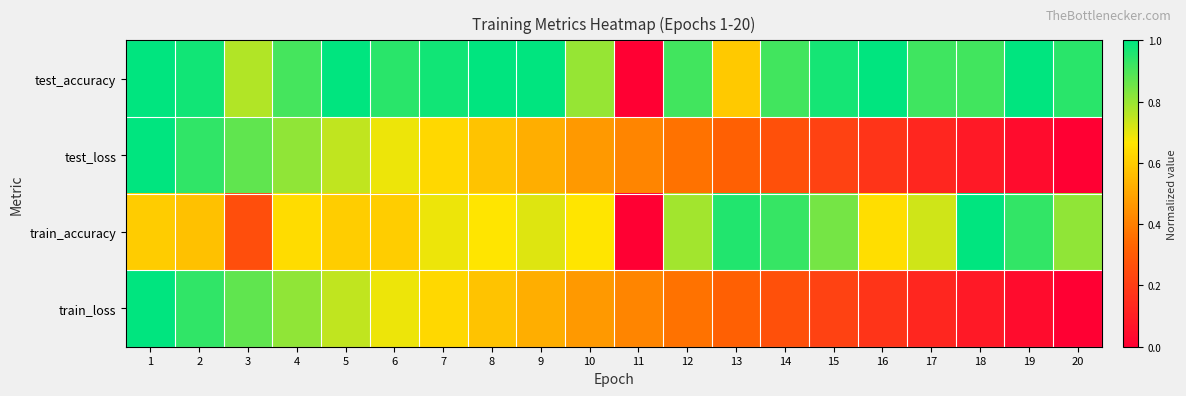

Reading right to left, transcribe all the data shown in this chart.

test_accuracy: 20=0.9	19=1.0	18=0.9	17=0.9	16=1.0	15=1.0	14=0.9	13=0.6	12=0.9	11=0.0	10=0.8	9=1.0	8=1.0	7=1.0	6=0.9	5=1.0	4=0.9	3=0.8	2=1.0	1=1.0
test_loss: 20=0.0	19=0.0	18=0.1	17=0.1	16=0.2	15=0.2	14=0.3	13=0.3	12=0.4	11=0.4	10=0.5	9=0.5	8=0.6	7=0.6	6=0.7	5=0.7	4=0.8	3=0.9	2=0.9	1=1.0
train_accuracy: 20=0.8	19=0.9	18=1.0	17=0.7	16=0.6	15=0.8	14=0.9	13=1.0	12=0.8	11=0.0	10=0.7	9=0.7	8=0.7	7=0.7	6=0.6	5=0.6	4=0.6	3=0.3	2=0.6	1=0.6
train_loss: 20=0.0	19=0.0	18=0.1	17=0.1	16=0.2	15=0.2	14=0.3	13=0.3	12=0.4	11=0.4	10=0.5	9=0.5	8=0.6	7=0.6	6=0.7	5=0.7	4=0.8	3=0.9	2=0.9	1=1.0